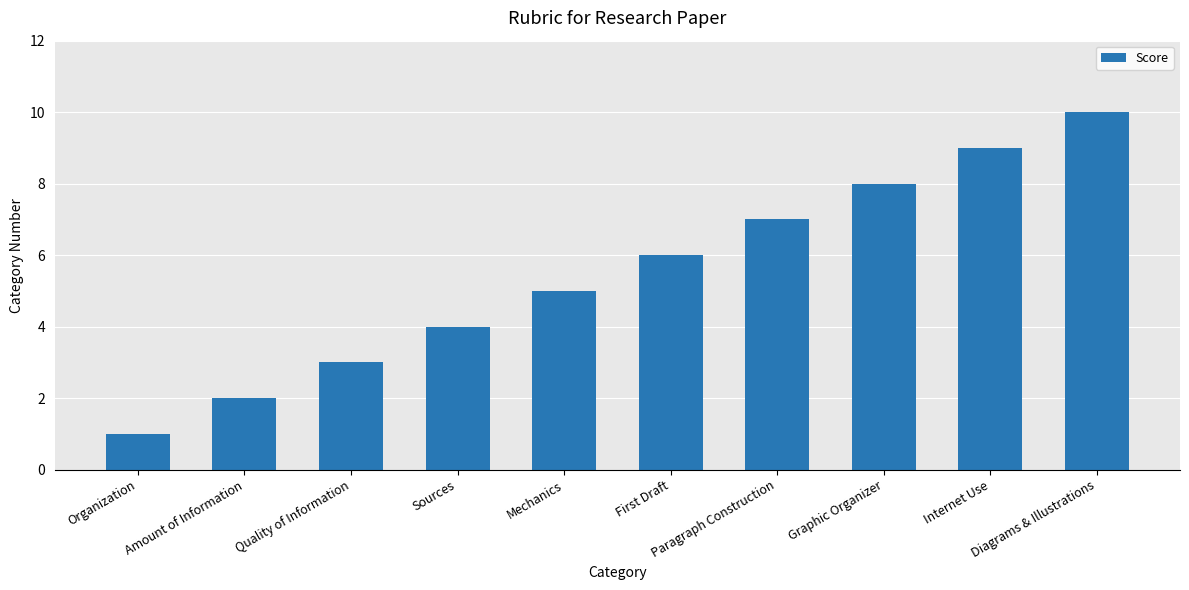

How many values are below 6?

5